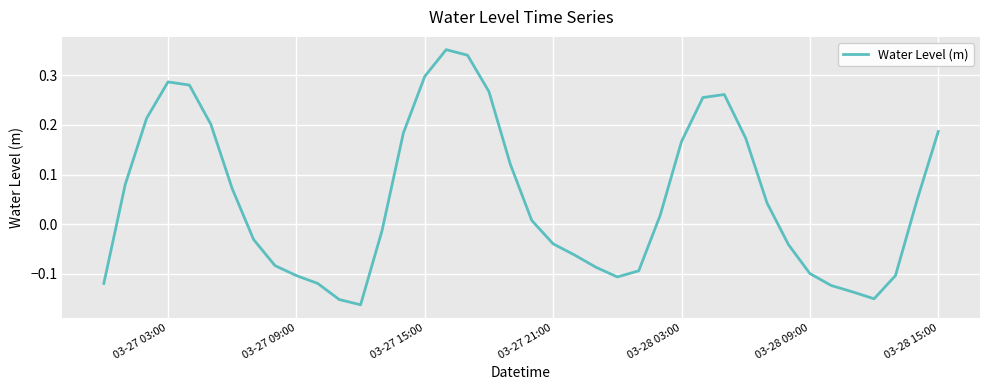

What is the difference between the maximum and minimum values?

0.5